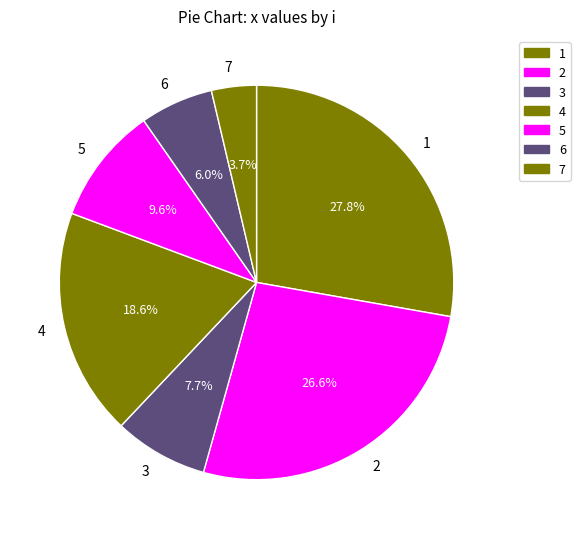

Count the number of slices in the pie.

7